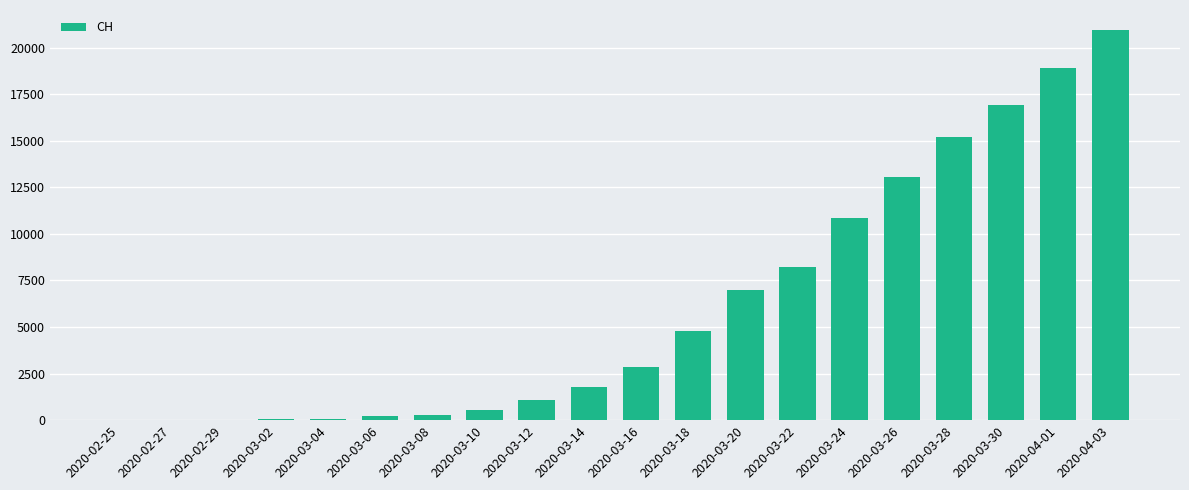

Between 2020-03-26 and 2020-03-10, which is larger?

2020-03-26